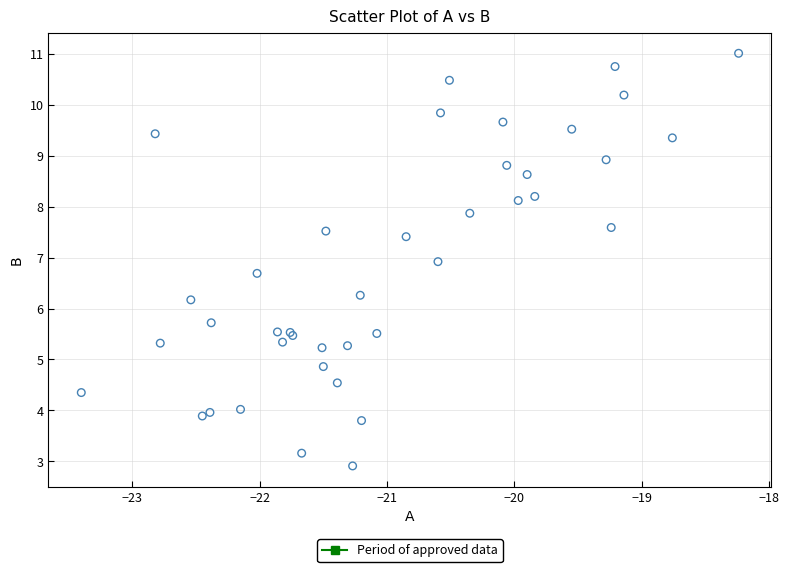

What Y value in the scatter plot is closest to 6?

6.2